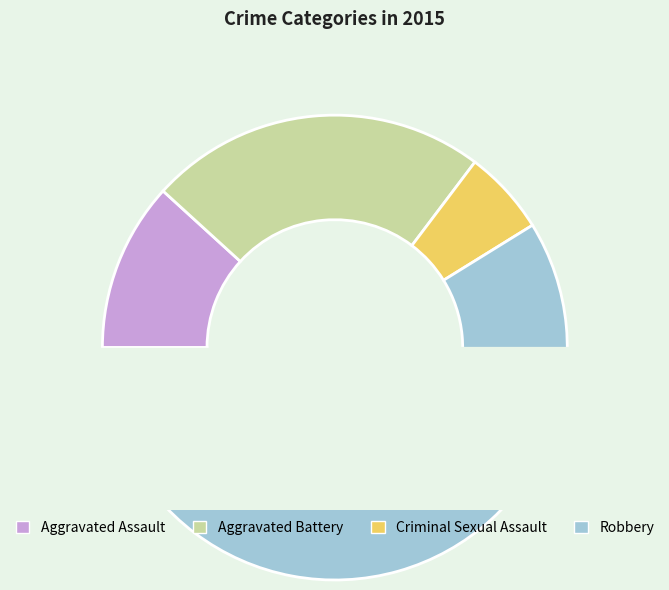

How many slices are in this pie chart?

4